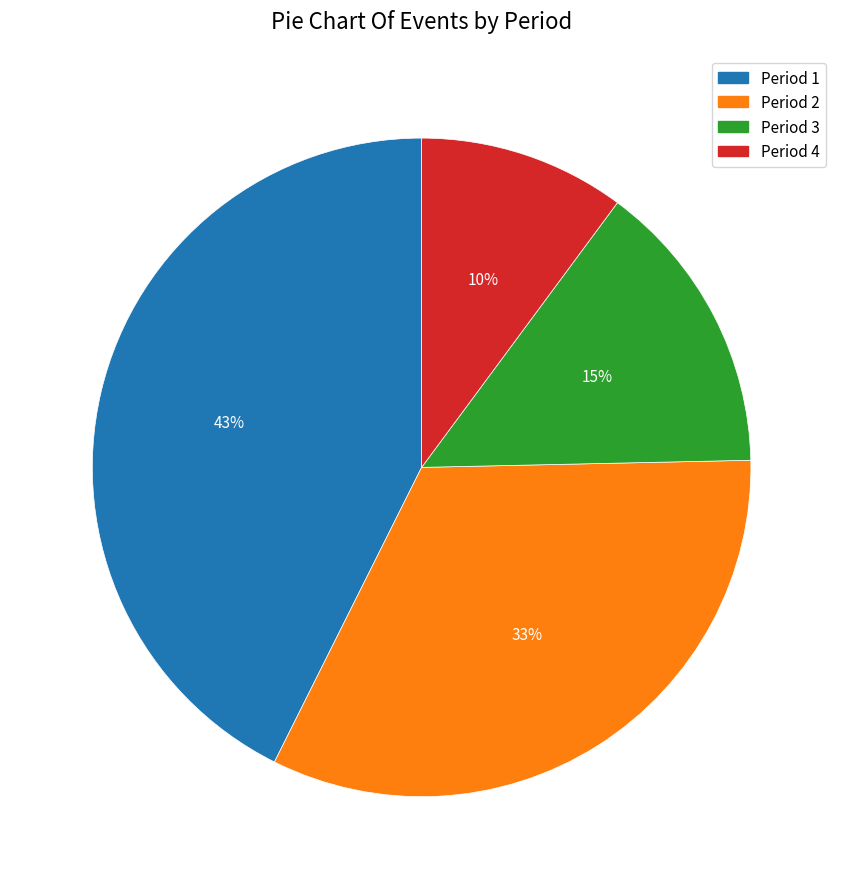

The Period 2 slice represents 33% of the pie. True or false?

True